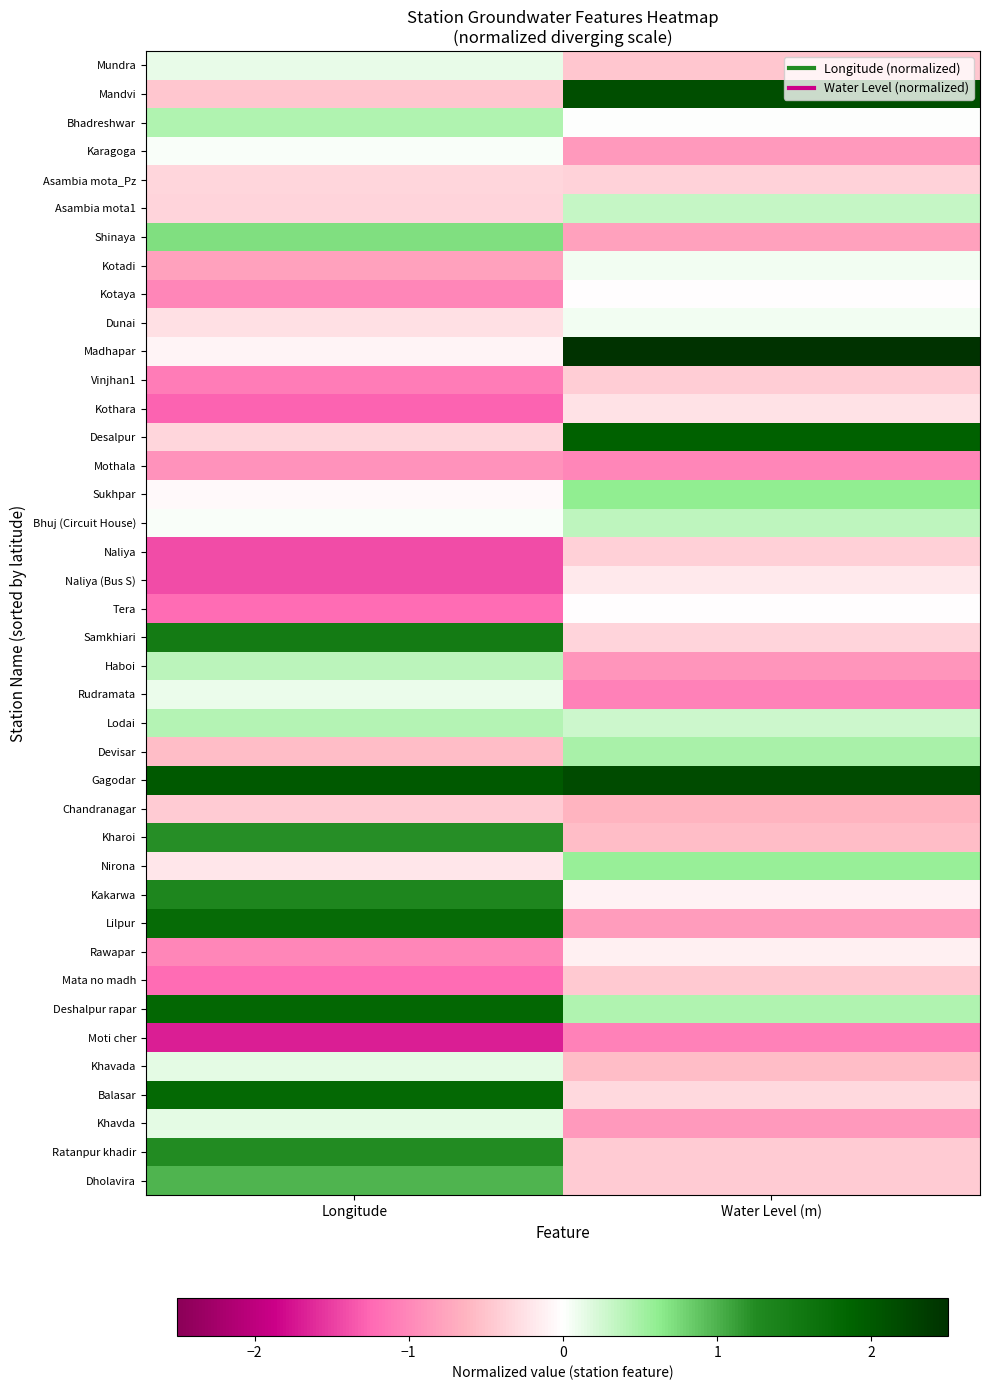

At which category is the sum across all series the highest?

Longitude